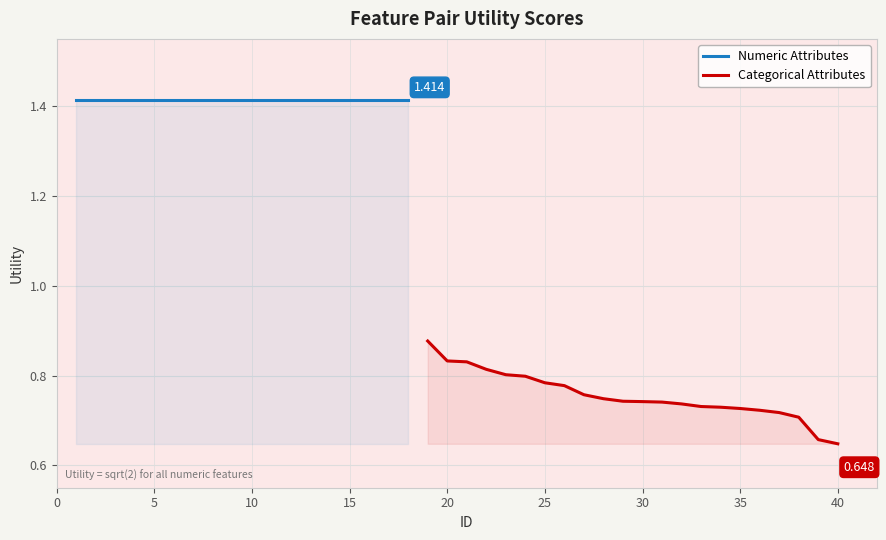

What is the difference between the maximum and second lowest values?

0.8